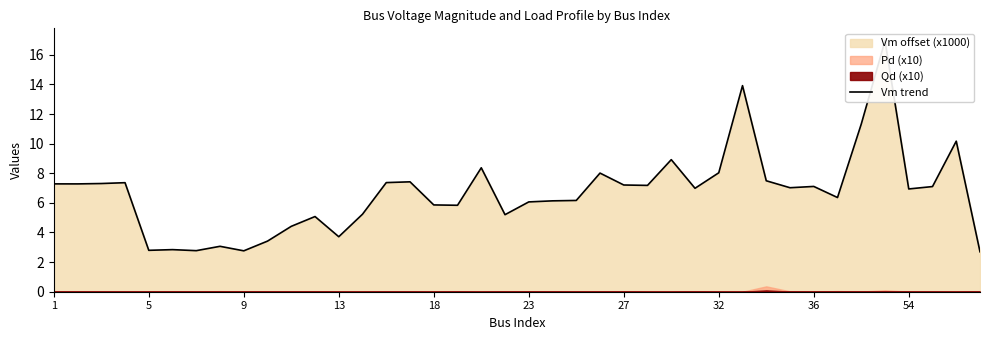

Count the number of categories in the chart.

40